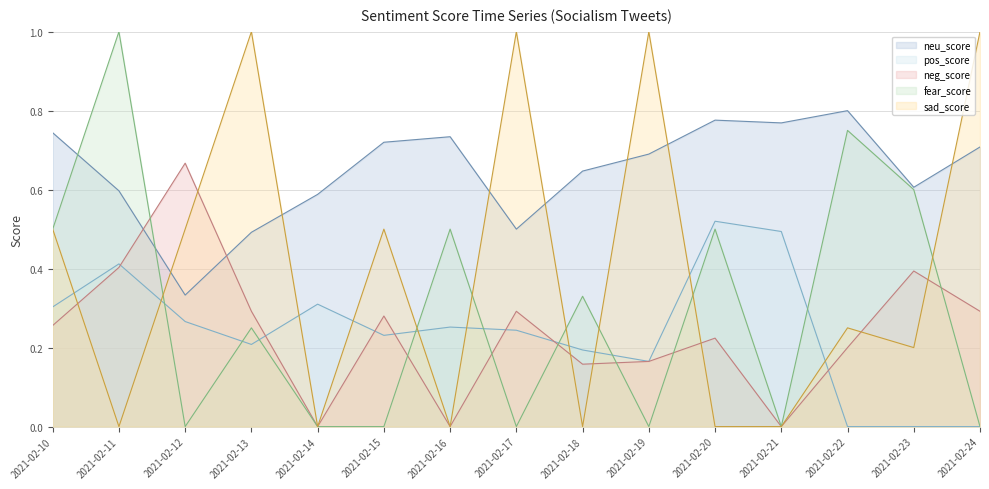

How many data points in neg_score are above 0?

12